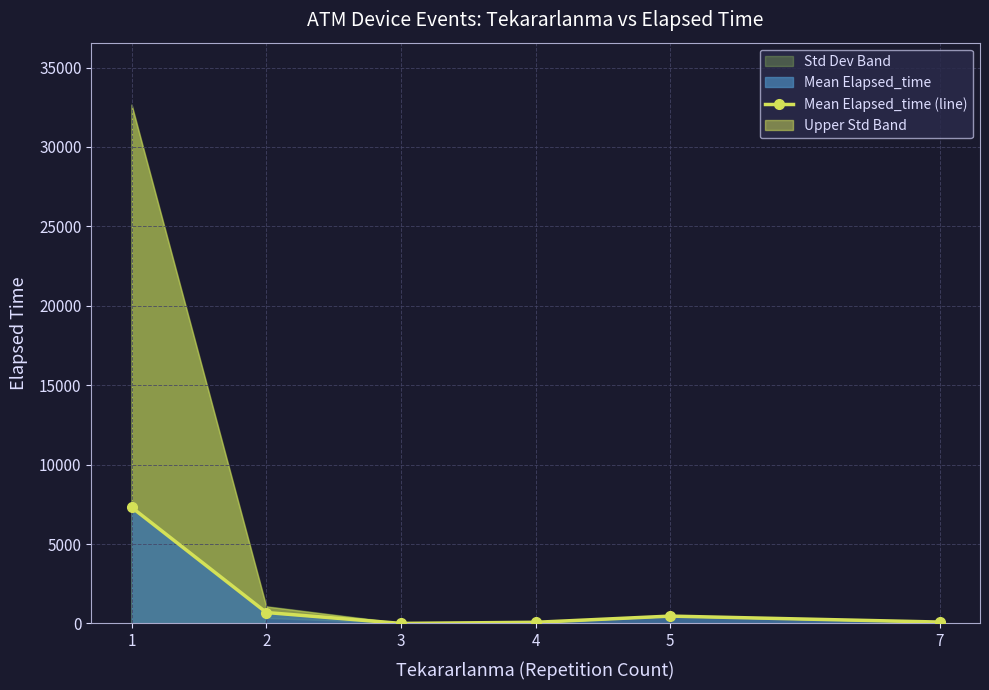

What is the difference between the values at 7 and 5?

375.0